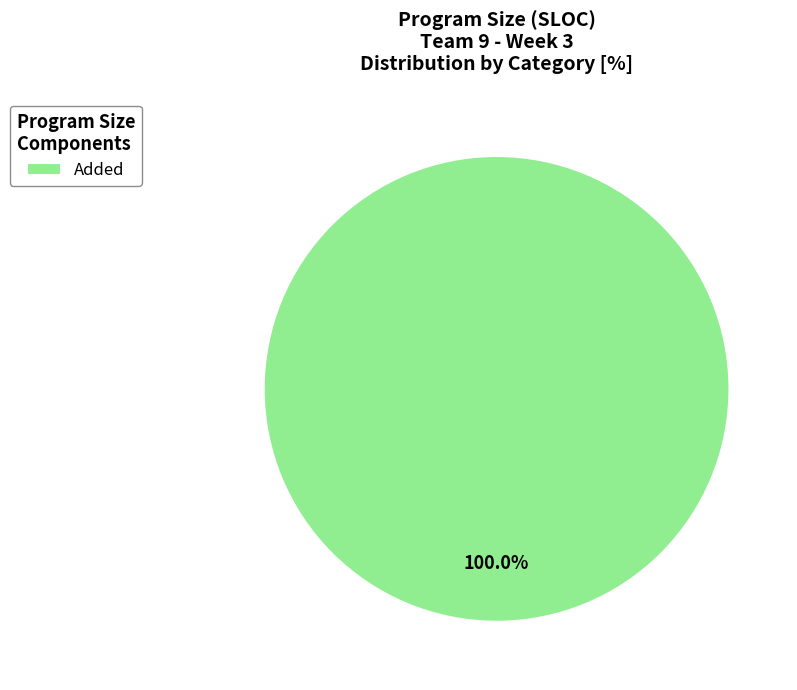

Rank the categories by value from lowest to highest.

Added